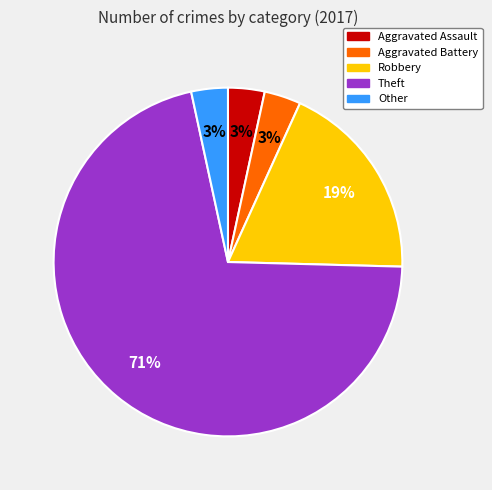

How many segments does this pie chart have?

5